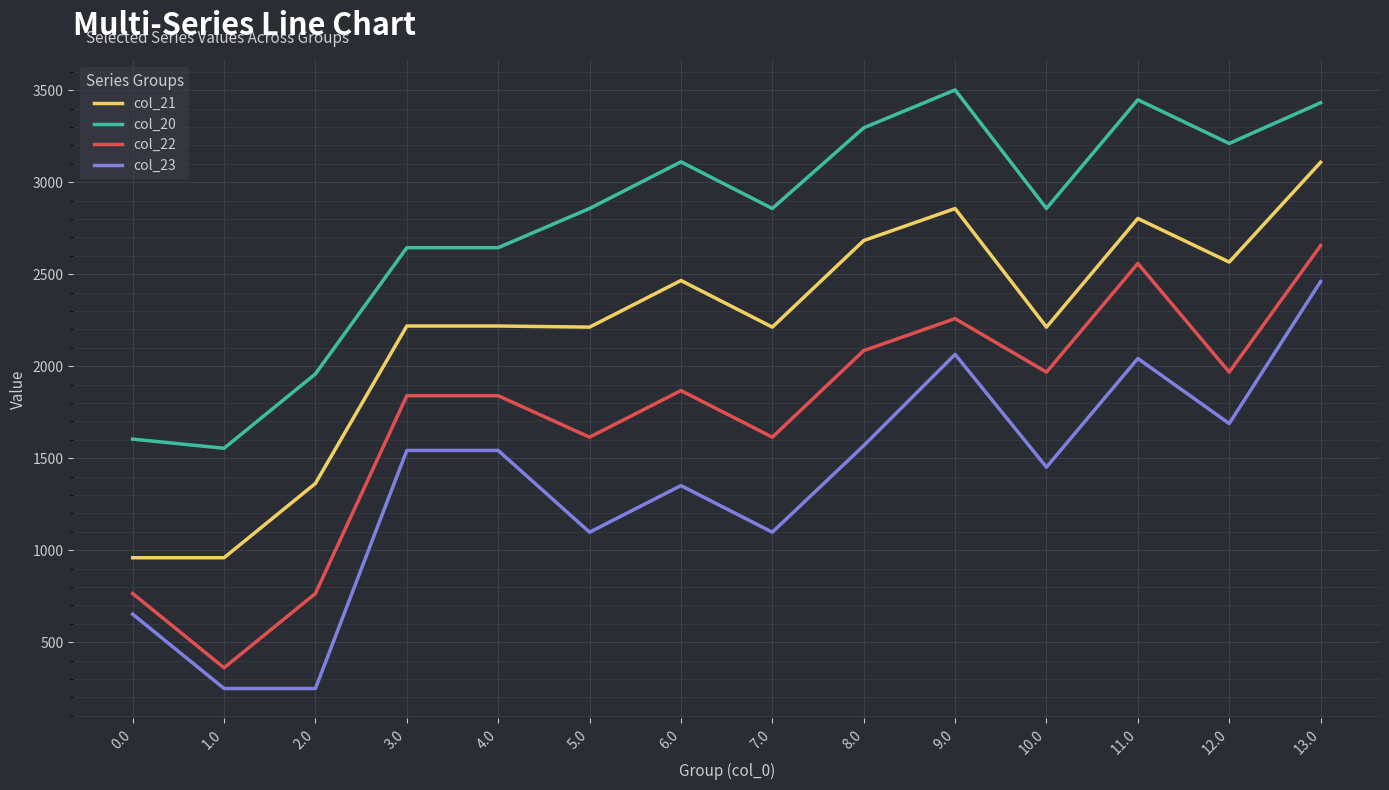

True or false: col_20 and col_23 cross at least once.

False